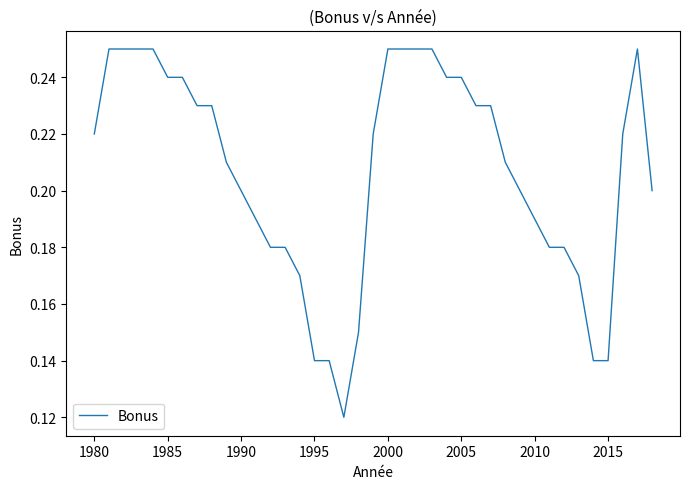

Is it true that the value at 2000 is 0.4?

False